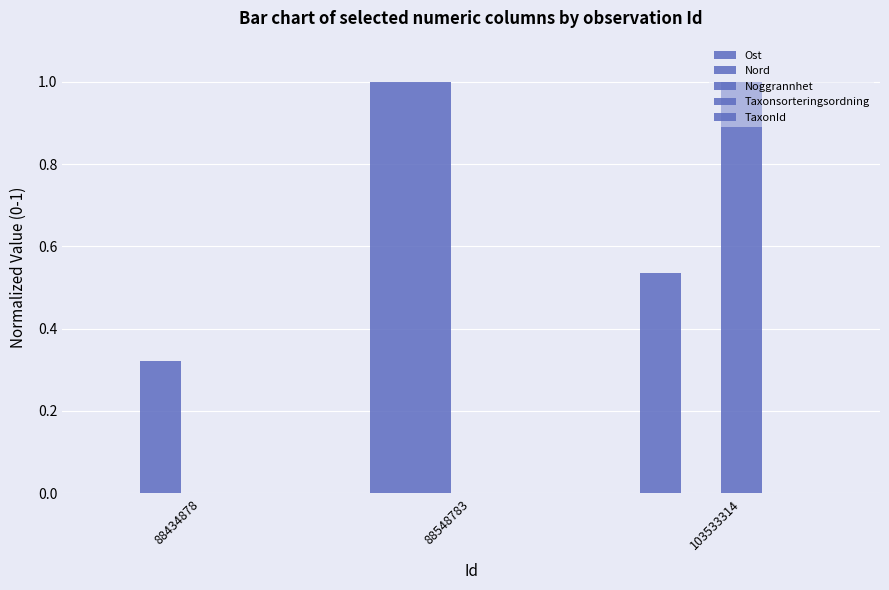

What is the value of the Noggrannhet bar at the 3rd from the left?

1.0